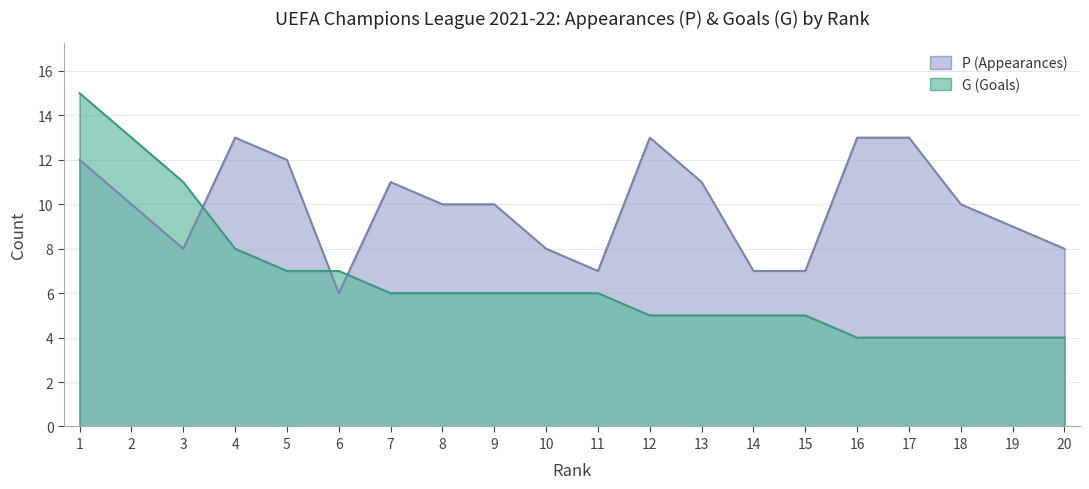

True or false: G and P intersect in this chart.

True